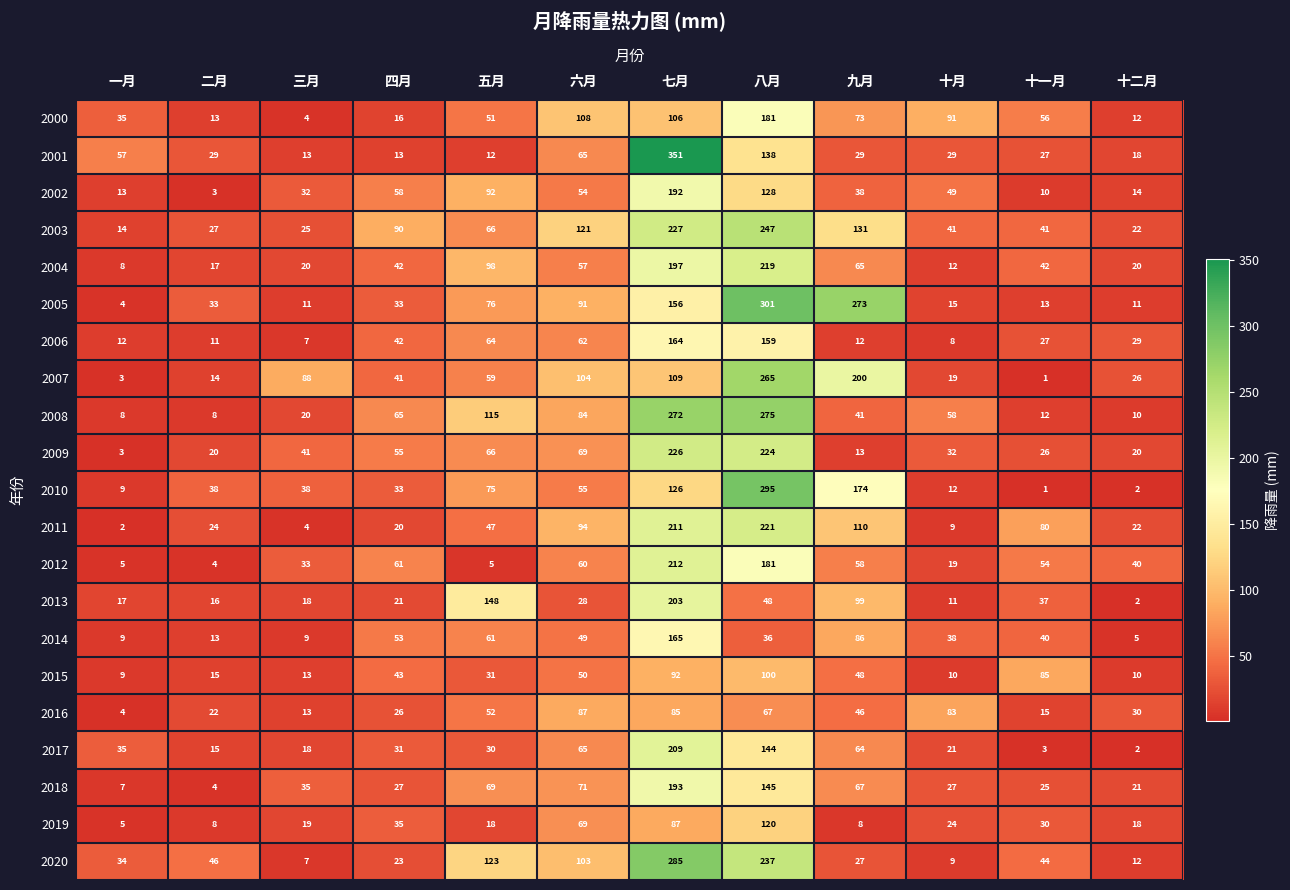

The value of 2017 at 五月 is 15. True or false?

False